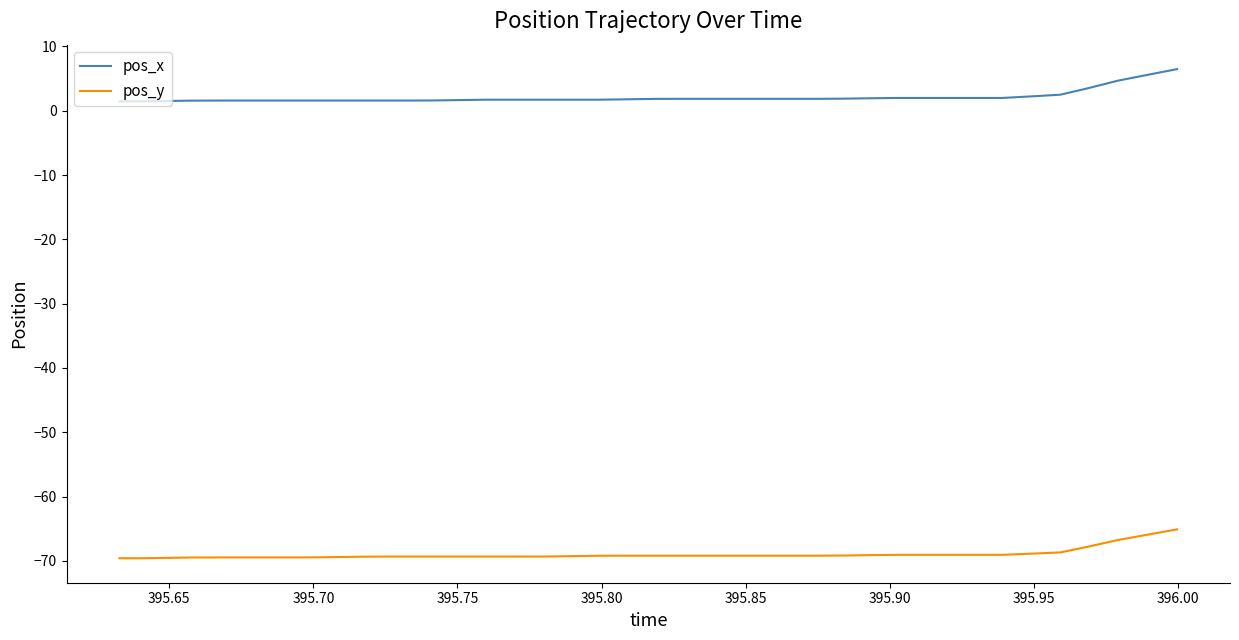

What are all the series names shown in the legend?

pos_x, pos_y